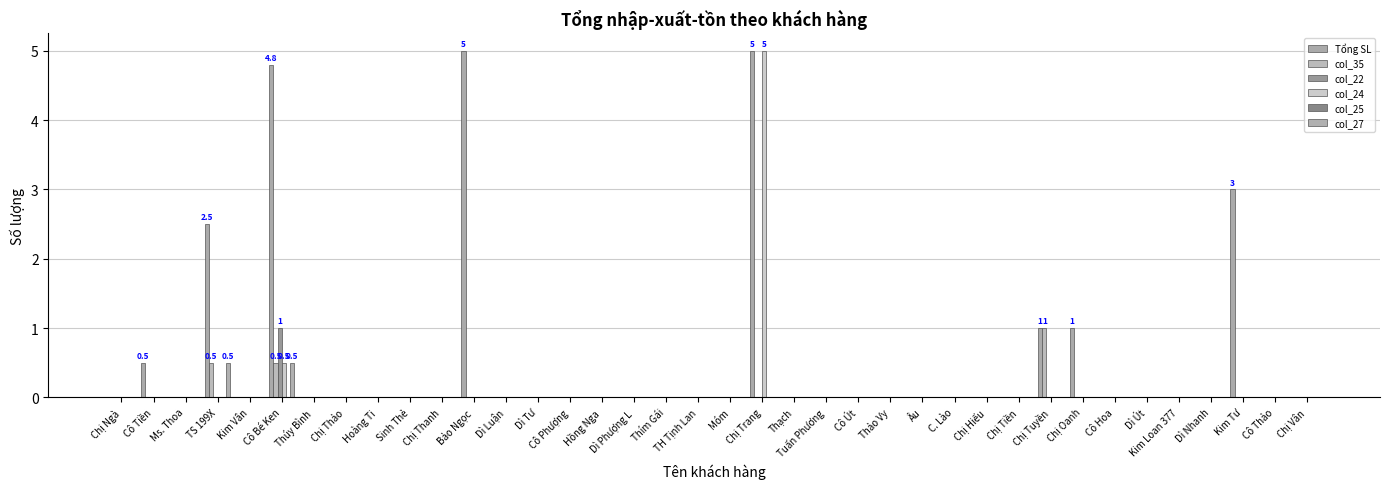

The value of col_35 at Kim Loan 377 is 0.0. True or false?

True